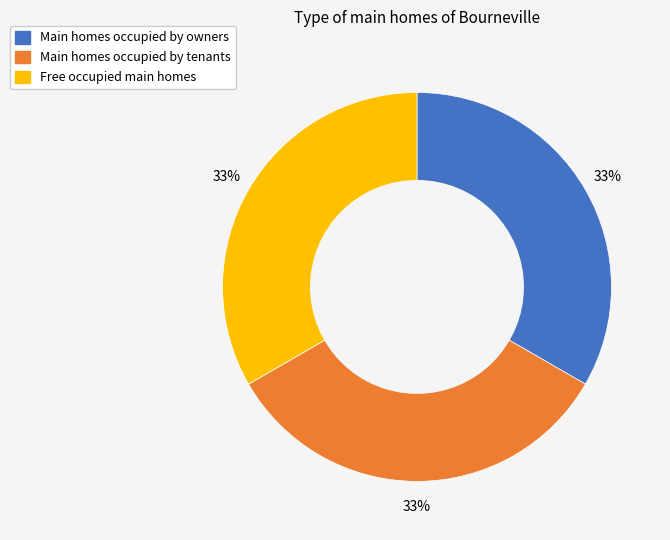

What is the ratio of the value at Main homes occupied by owners to the value at Main homes occupied by tenants?

1.0